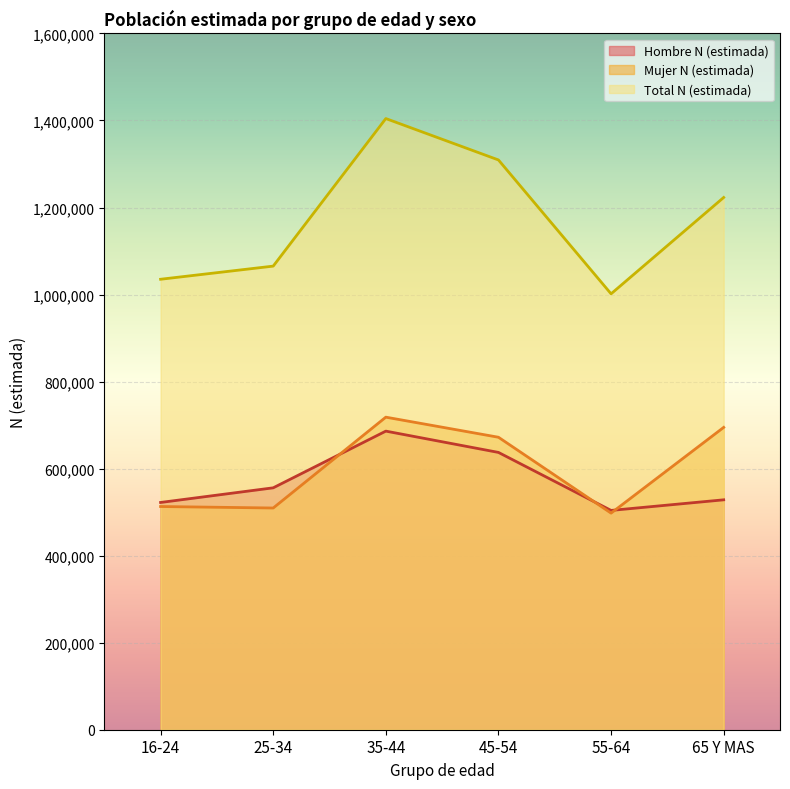

What is the maximum value shown in the chart?

1404400